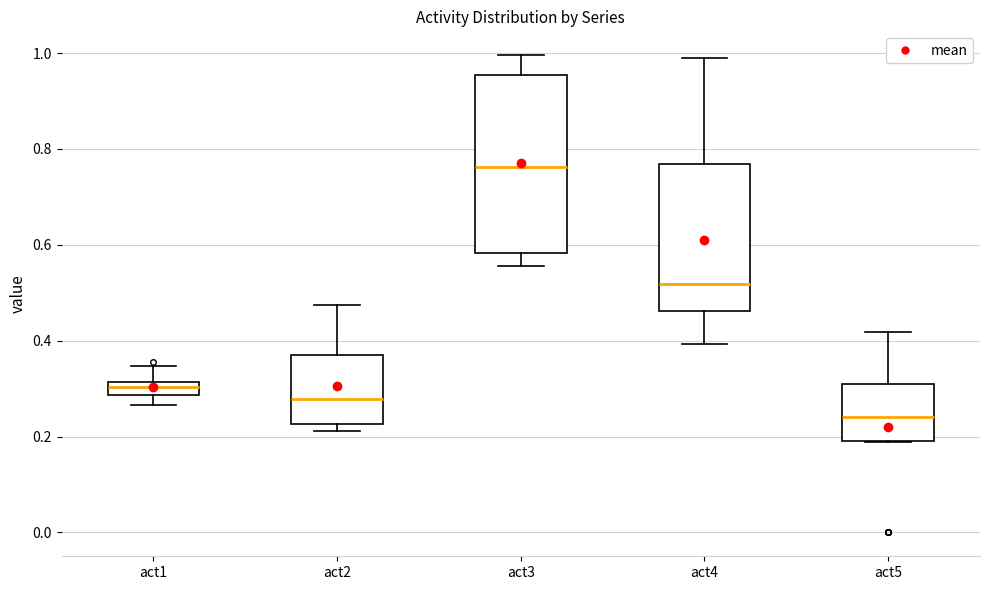

Which box's median line is the lowest?

act5